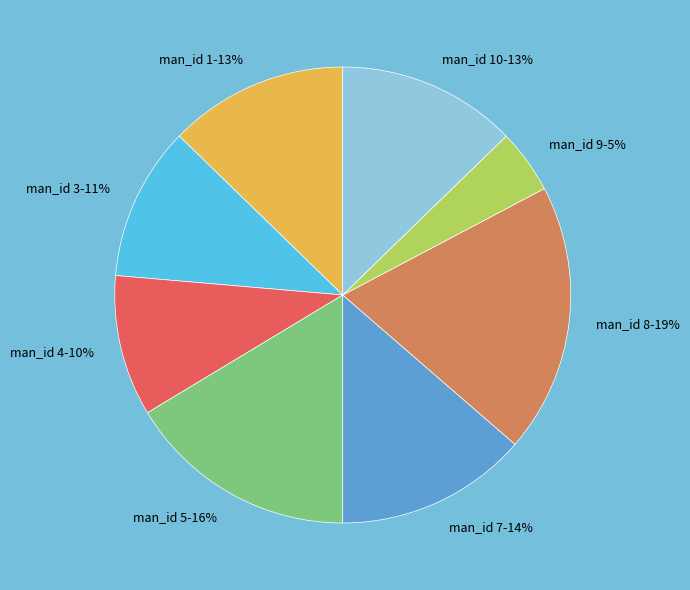

Between man_id 1 and man_id 7, which is larger?

man_id 7